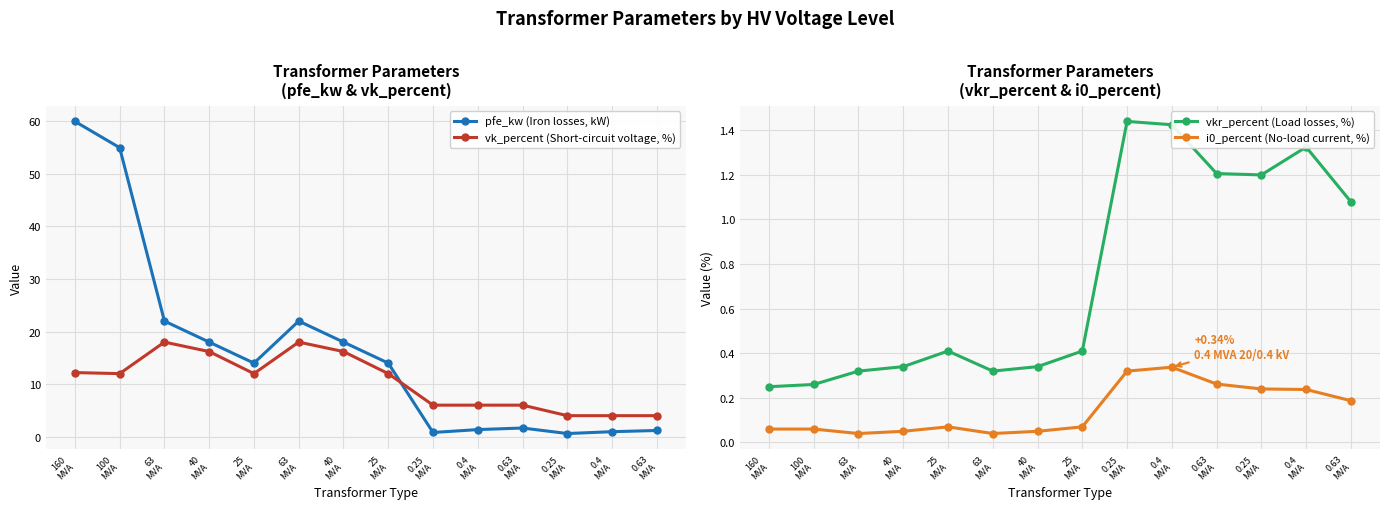

Rank the series by their maximum value, from lowest to highest.

i0_percent (No-load current, %), vkr_percent (Load losses, %), vk_percent (Short-circuit voltage, %), pfe_kw (Iron losses, kW)